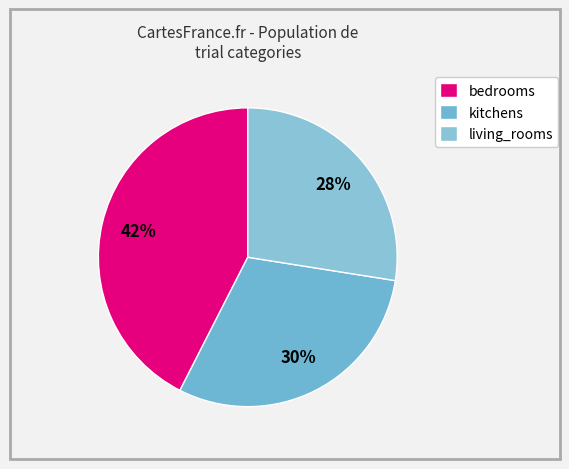

To the nearest percent, what is the average slice percentage?

33%